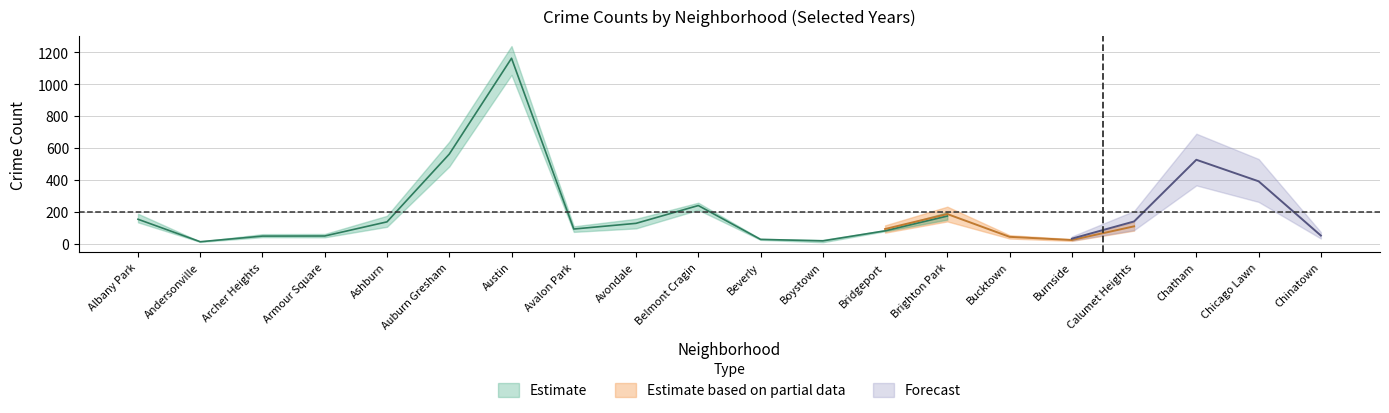

What is the value of the 2017 point at the 17th from the left?

103